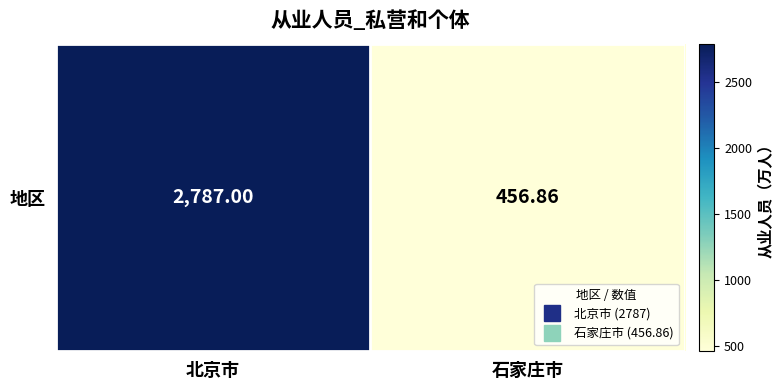

Rank the categories by value from lowest to highest.

石家庄市, 北京市